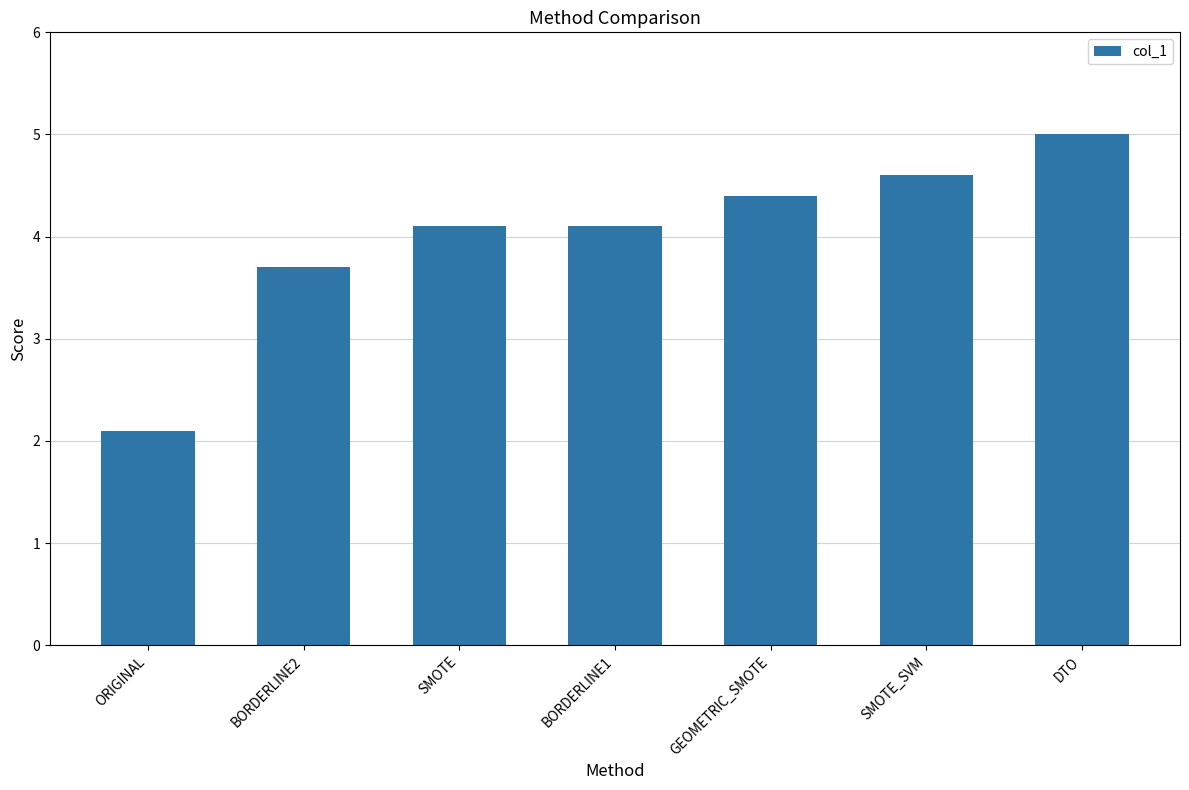

What is the label of the 1st bar from the right?

DTO